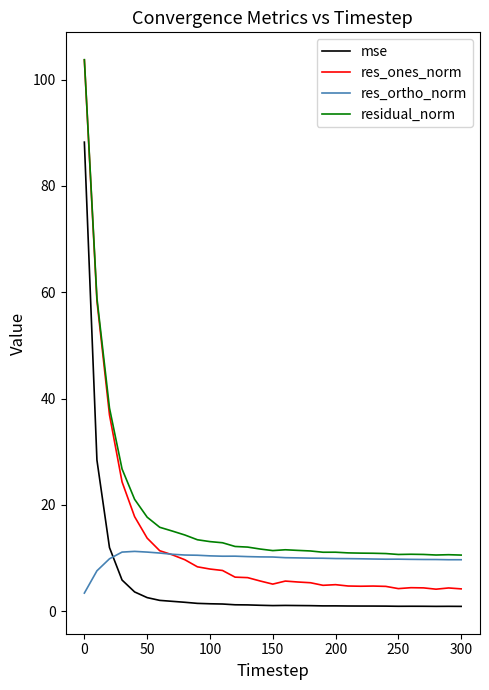

Which series has the largest range (max minus min)?

res_ones_norm